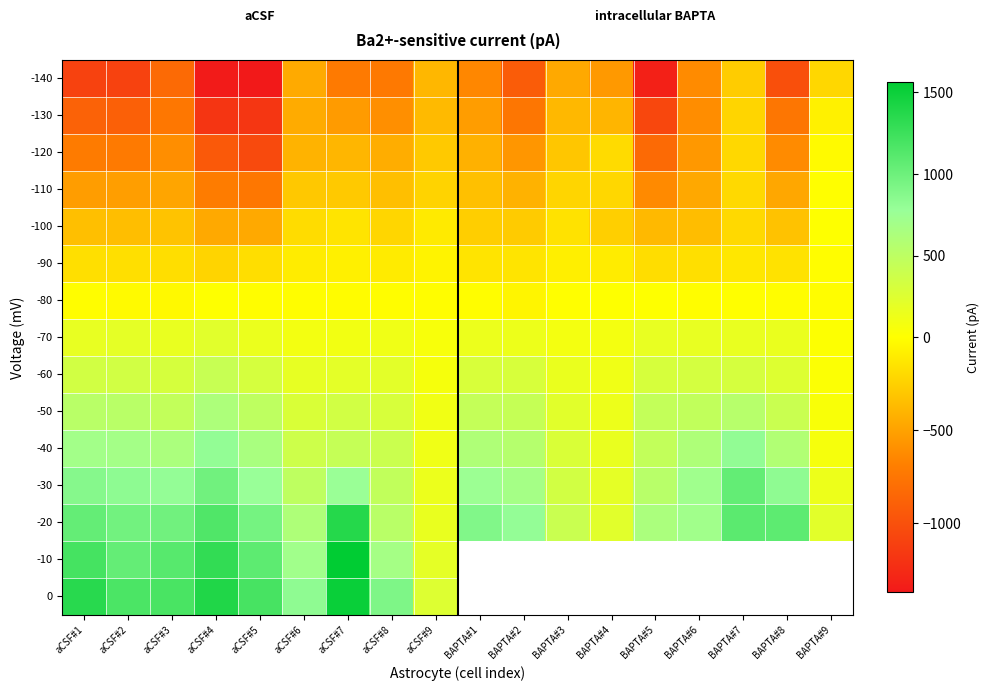

What is the difference between the maximum and second lowest values in the -120 series?

918.9